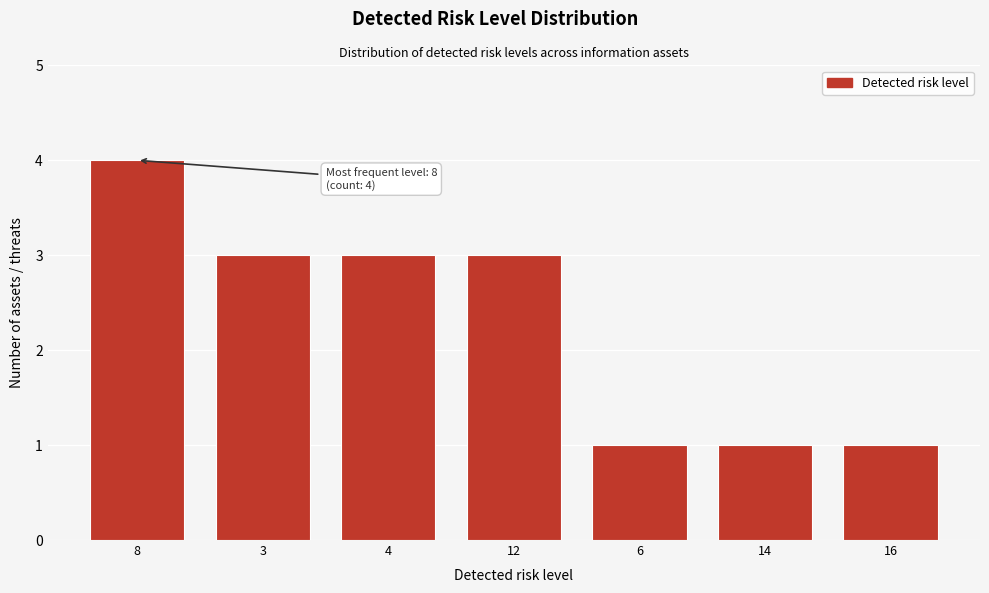

Reading left to right, extract all data points from this chart.

4	3	3	3	1	1	1